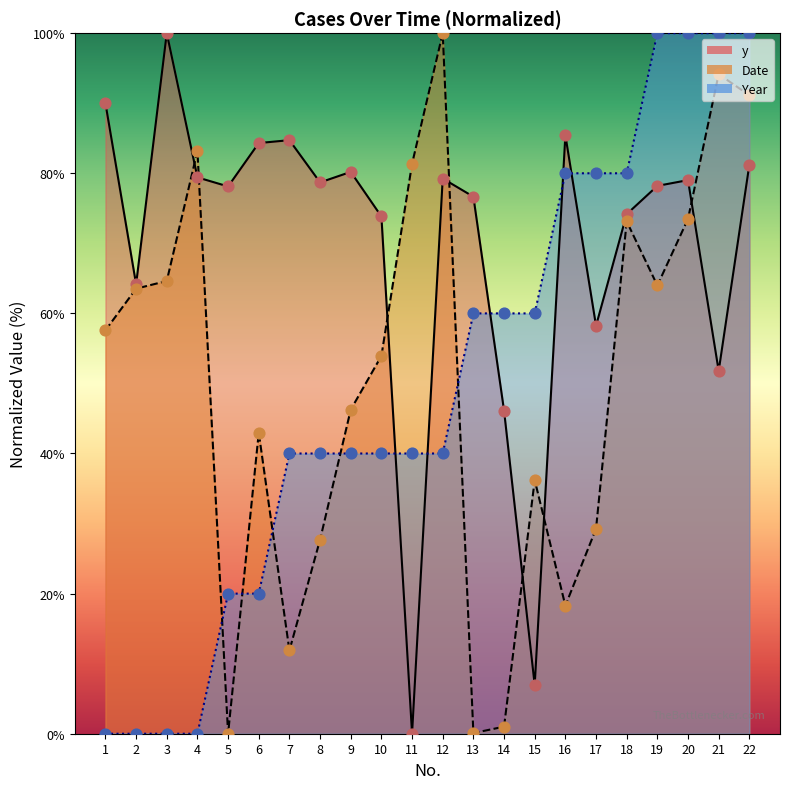

At how many categories does at least one series exceed 55?

22